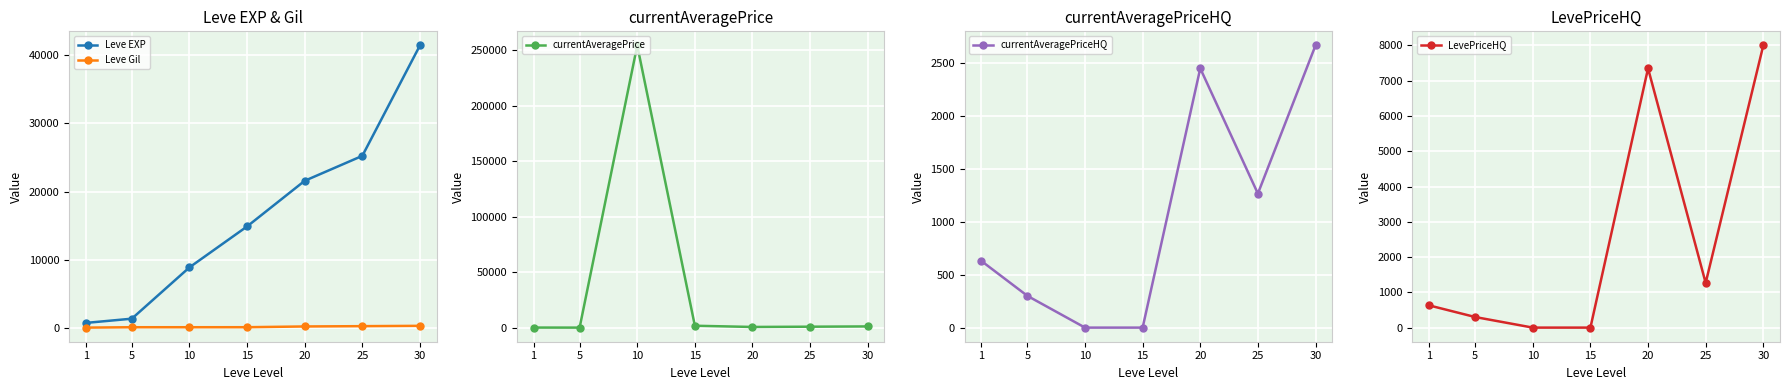

What value does the Leve EXP series have at 1?

800